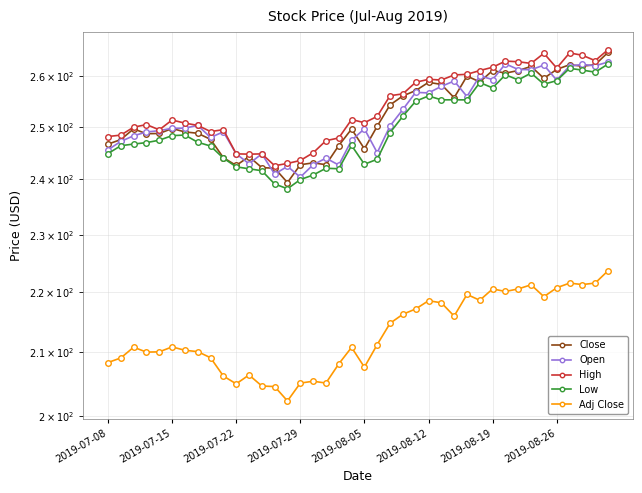

Is it true that Open equals 404.5 at 22?

False